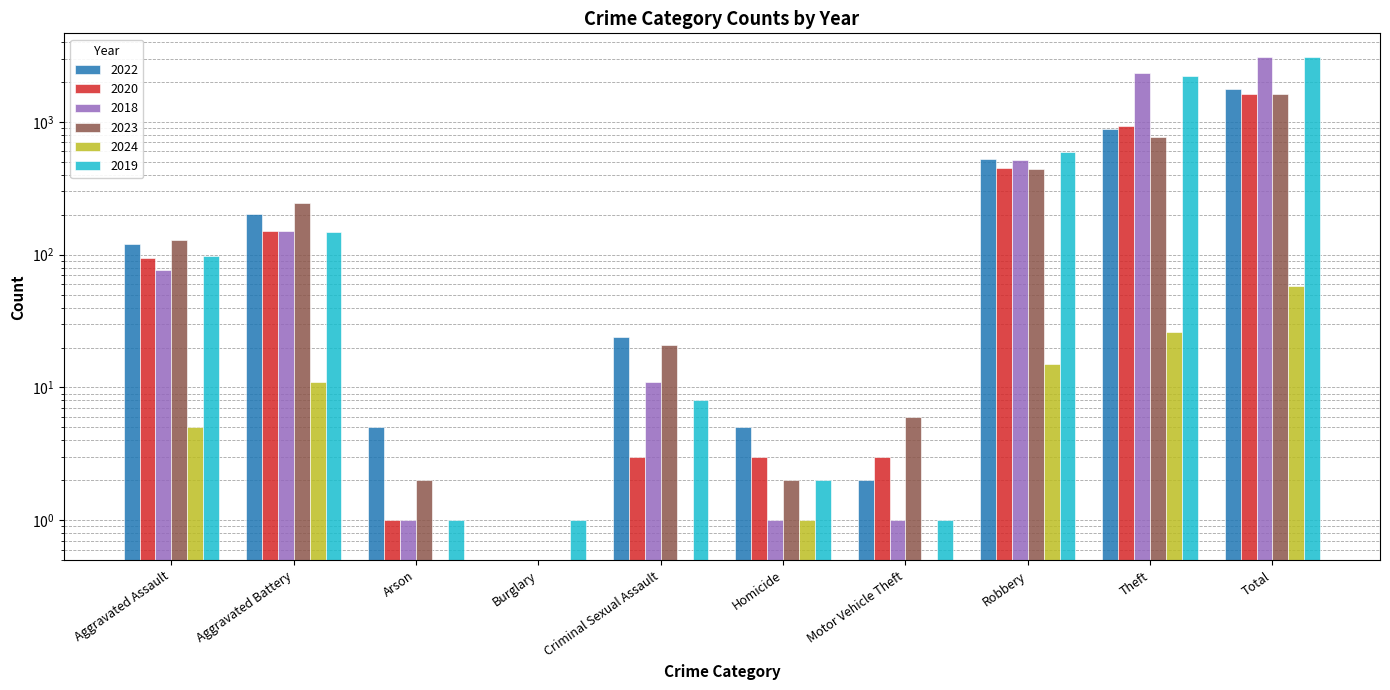

What is the label of the 7th bar from the left?

Motor Vehicle Theft